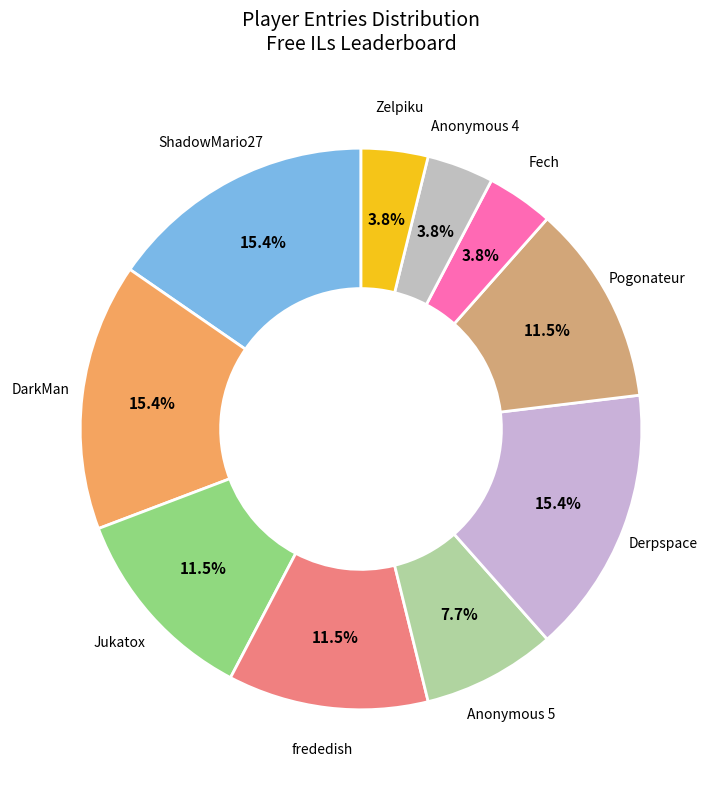

What percentage is the ShadowMario27 slice, to the nearest percent?

15%